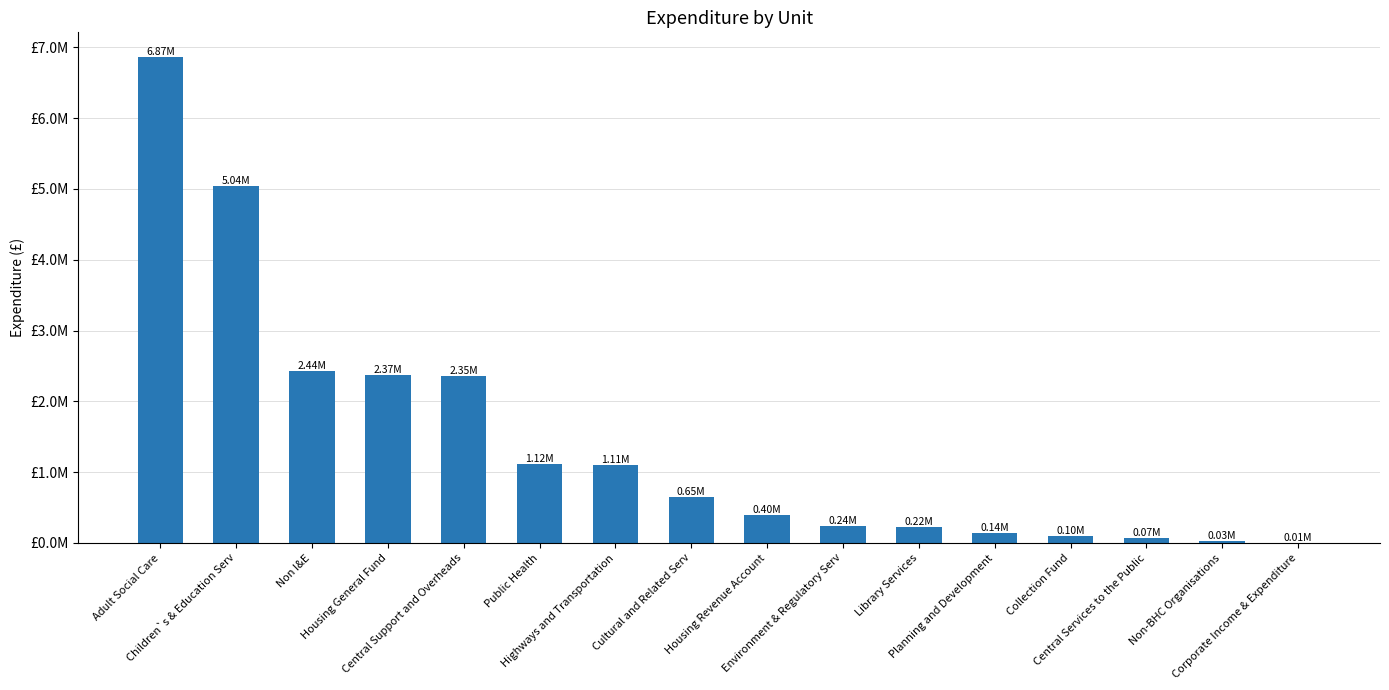

What is the minimum value shown in the chart?

6822.1